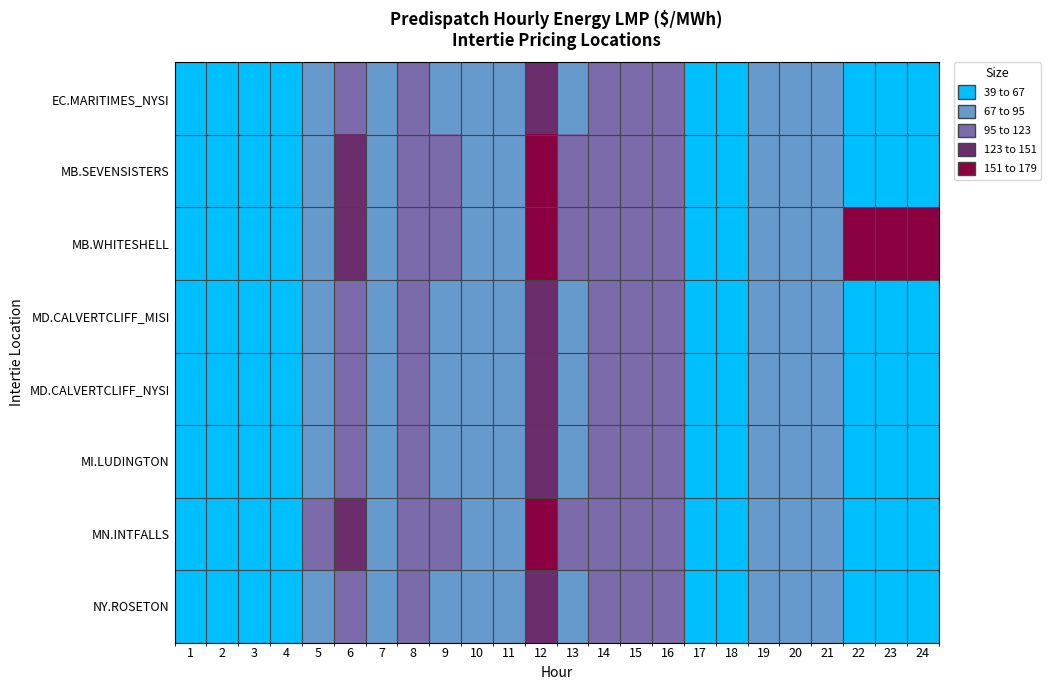

What is the minimum value shown in the chart?

39.2